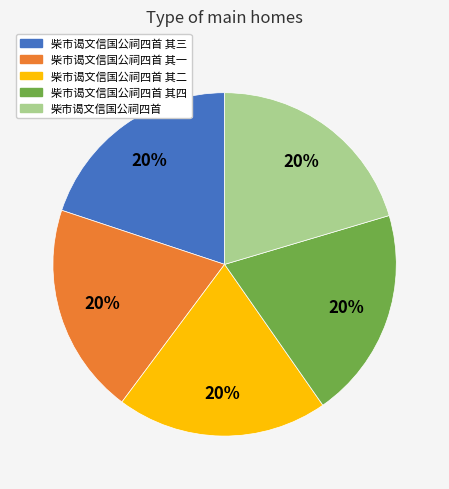

What percentage is the 柴市谒文信国公祠四首 其四 slice, to the nearest percent?

20%